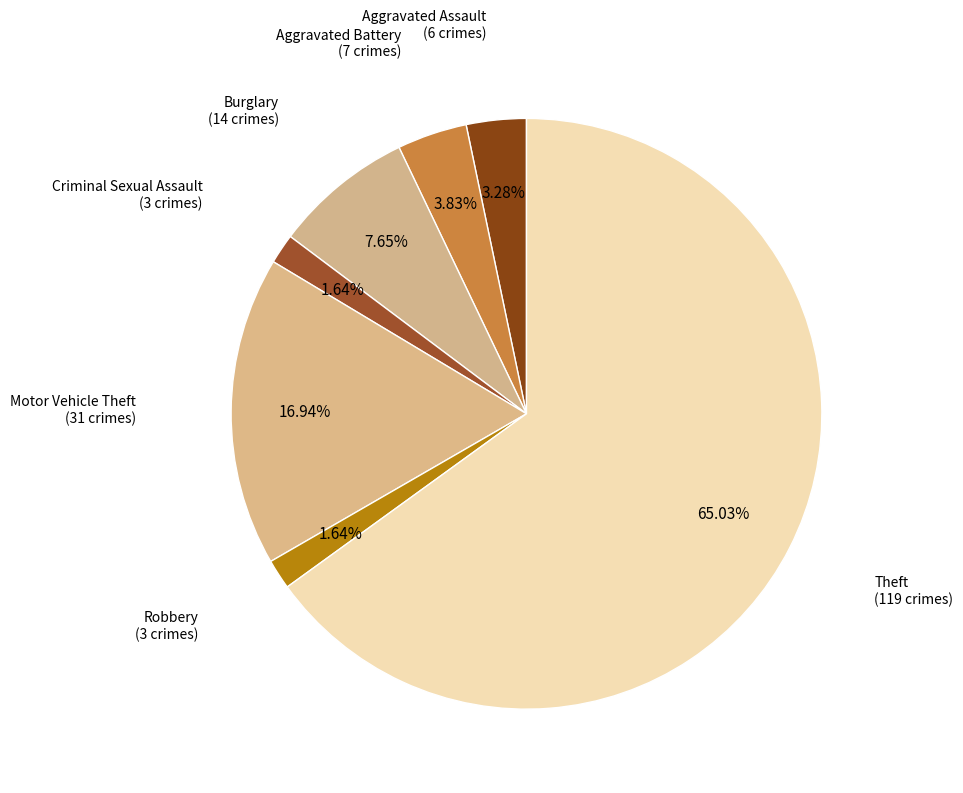

Approximately how many times larger is the value at Burglary compared to Motor Vehicle Theft?

0.5